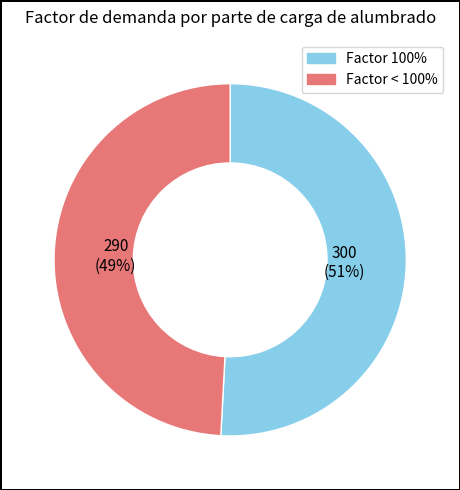

Do Factor 100% and Factor < 100% together represent more than half of the pie?

Yes